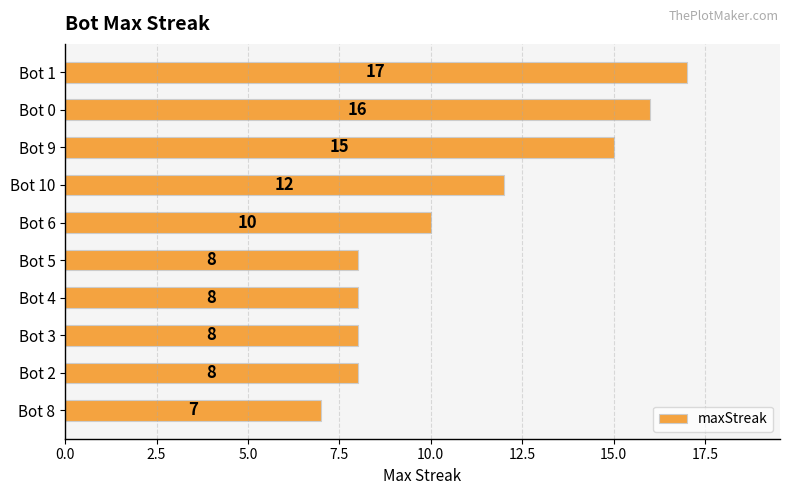

What is the difference between the maximum and minimum values?

10